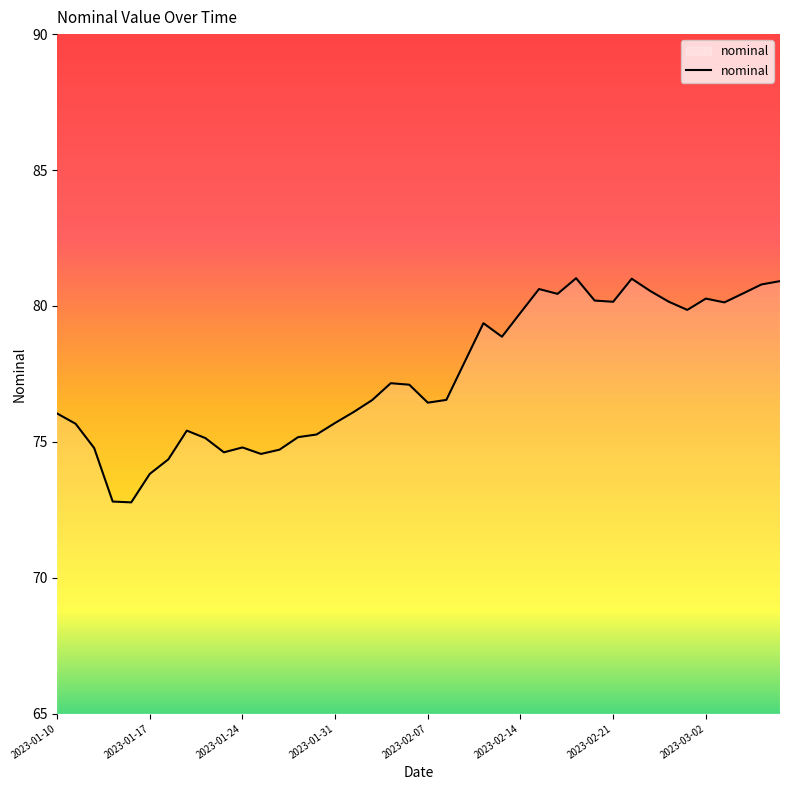

How many lines are shown in the chart?

1